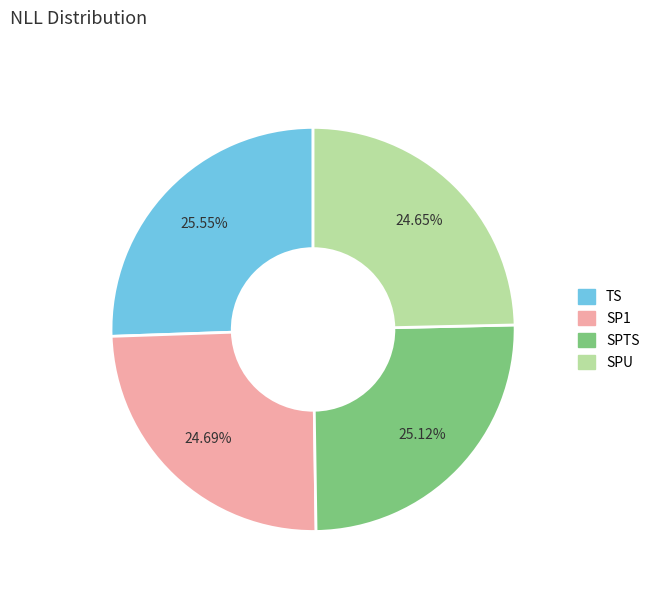

Is there any slice that represents more than half of the pie?

No